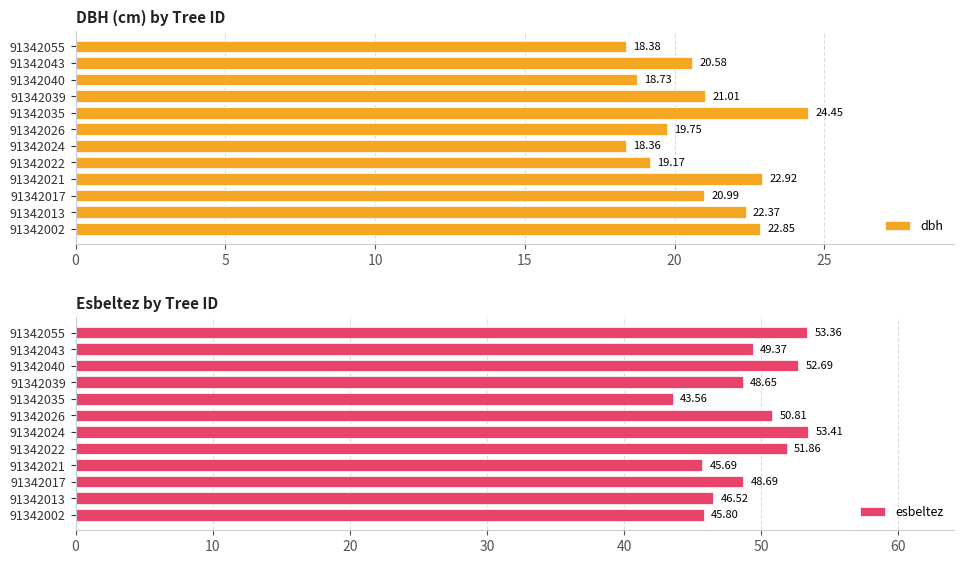

What is the difference between the maximum and second lowest values in the dbh series?

6.1